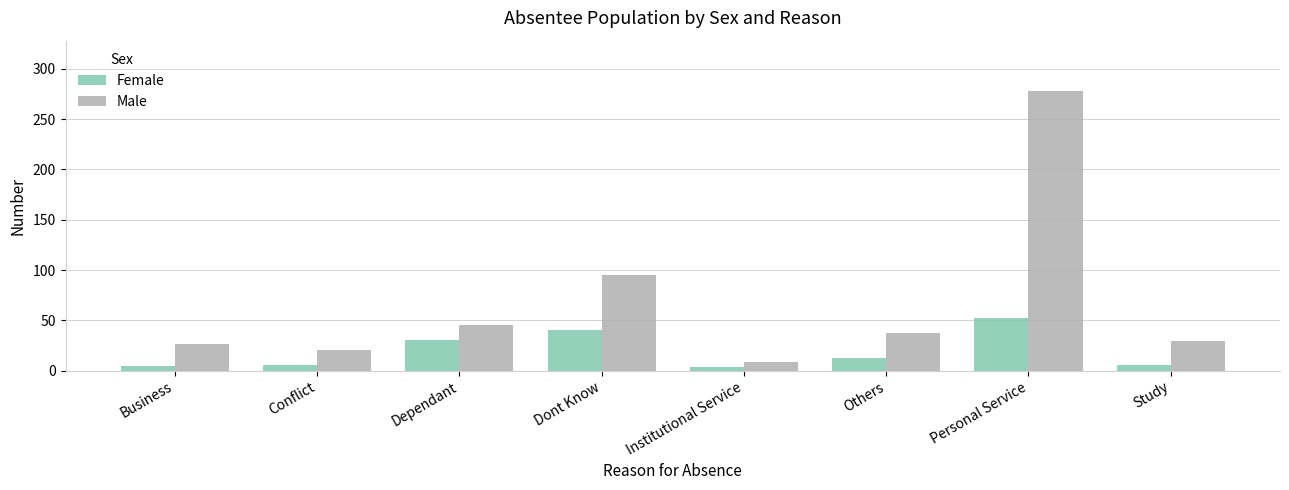

List the labels in order of Male value, smallest first.

Institutional Service, Conflict, Business, Study, Others, Dependant, Dont Know, Personal Service